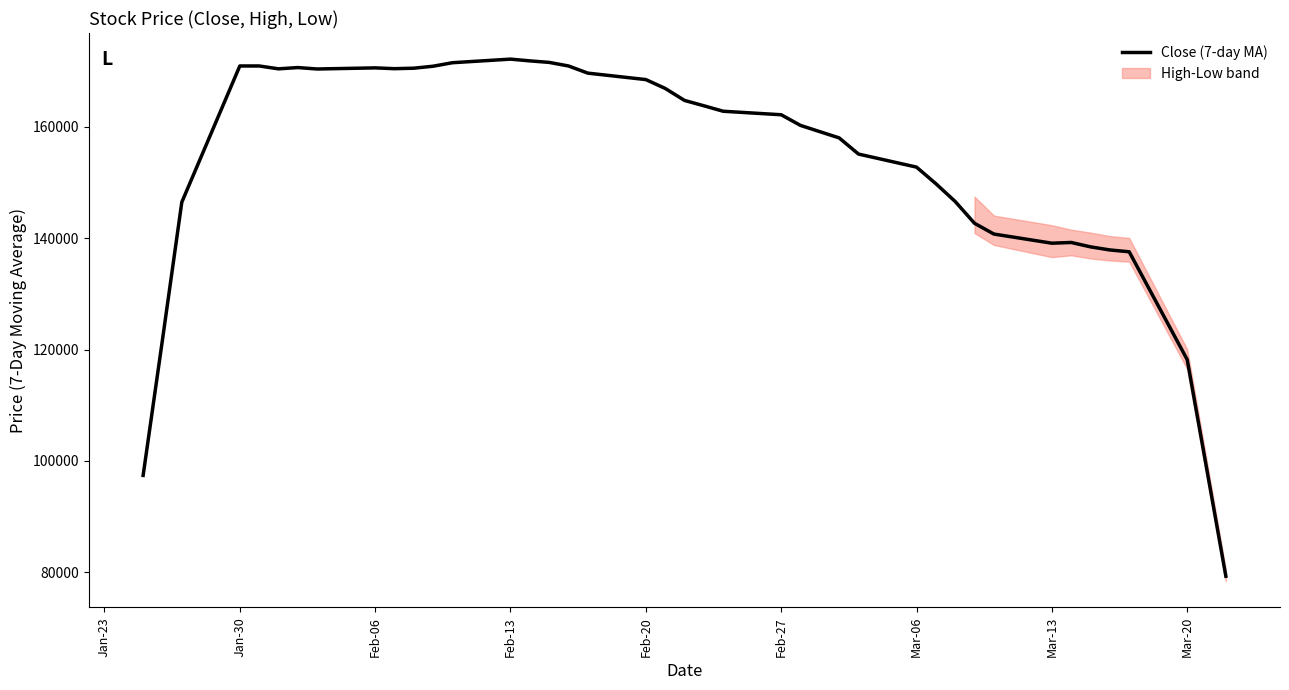

The value of Close (7-day MA) at Feb-06 is 170557.1. True or false?

True